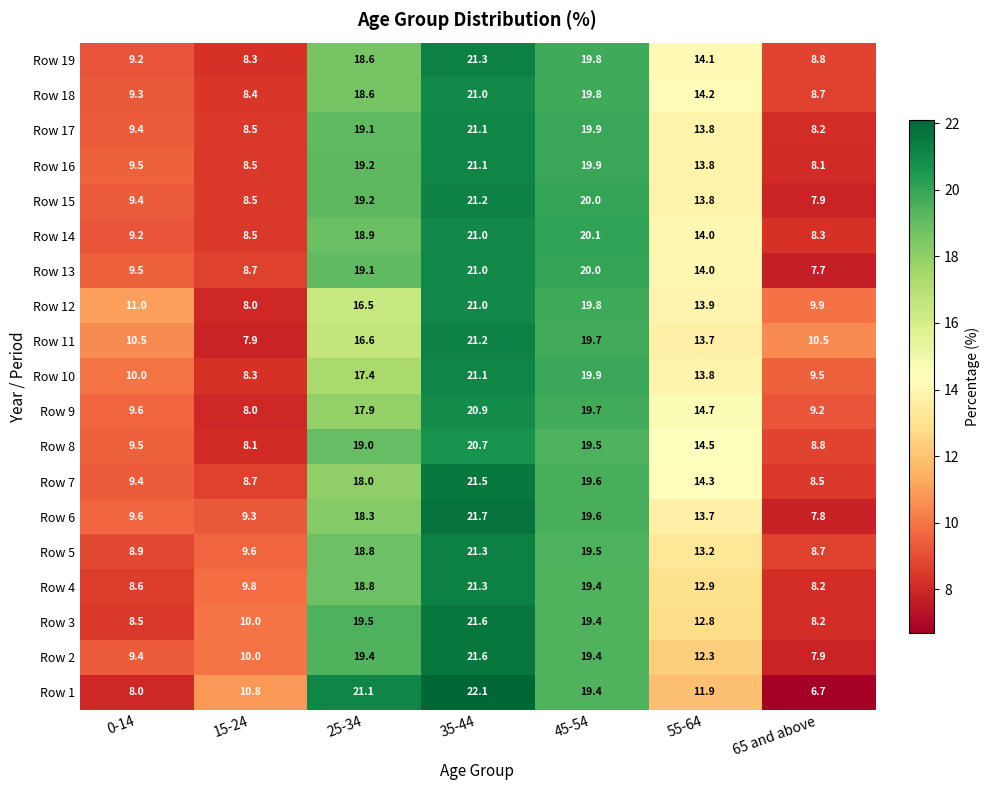

The value of Row 12 at 15-24 is 12.3. True or false?

False